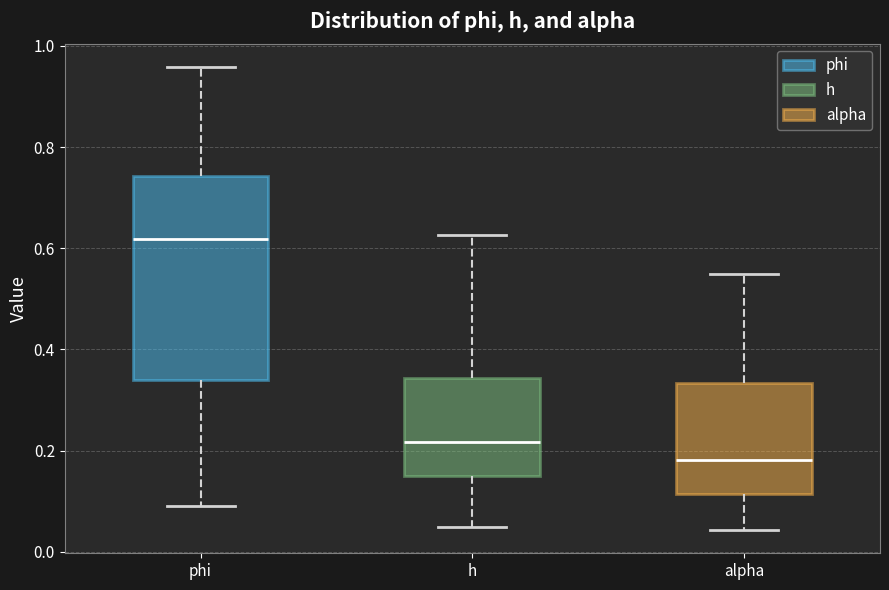

Reading left to right, transcribe this box plot: for each box, give where its median line is, the range the box spans, and where its two whiskers end, as read against the y-axis. The values are not printed on the chart, so give them approximately, as read against the axis.

phi: median 0.62, box 0.34 to 0.74, whiskers 0.10 to 0.96
h: median 0.22, box 0.14 to 0.34, whiskers 0.04 to 0.62
alpha: median 0.18, box 0.12 to 0.34, whiskers 0.04 to 0.56